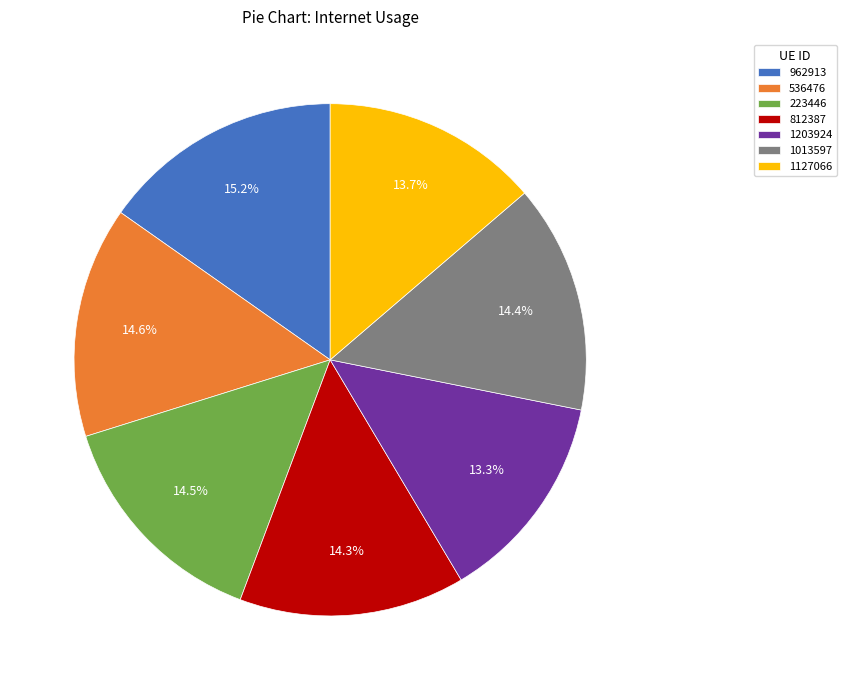

To the nearest percent, what portion does 536476 represent?

15%